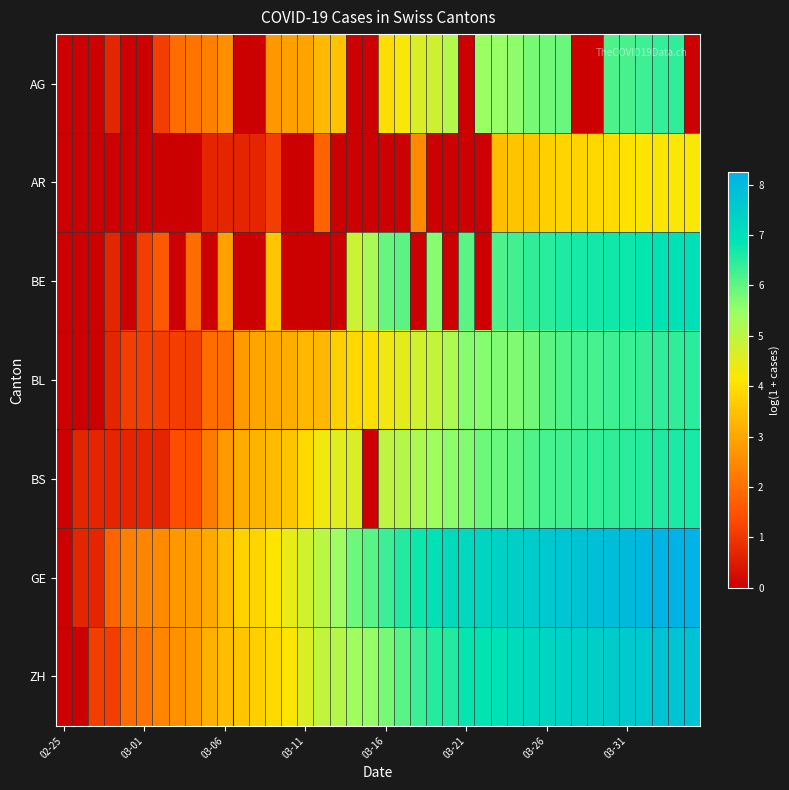

At how many categories does at least one series exceed 3?

31